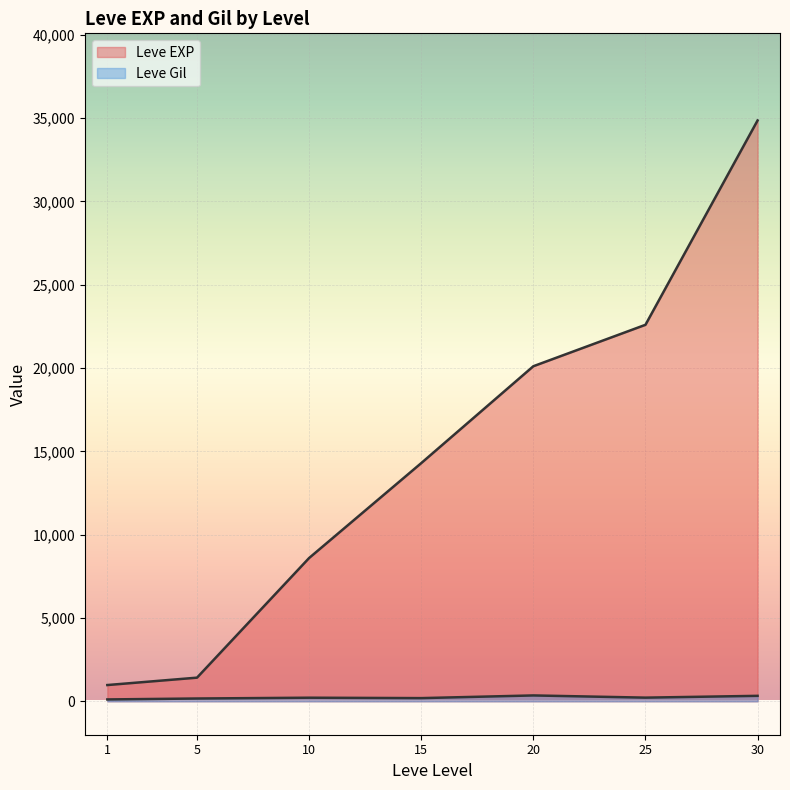

What are all the series names shown in the legend?

Leve EXP, Leve Gil